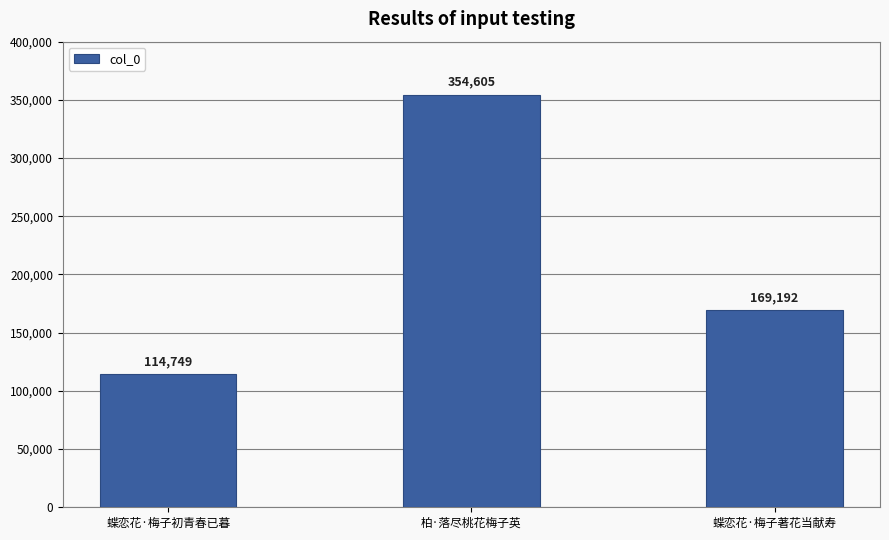

What is the greatest value displayed?

354605